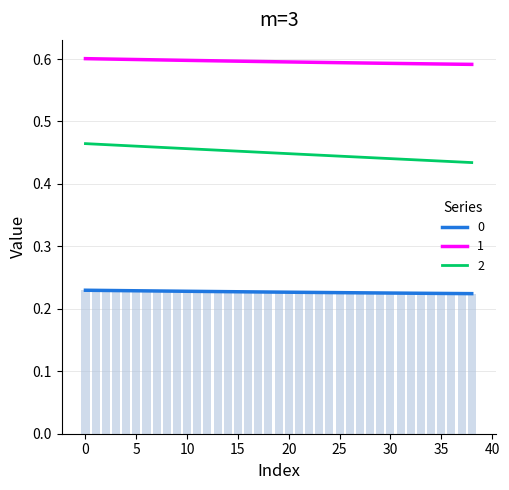

What is the approximate value of 1 at 27?

0.6